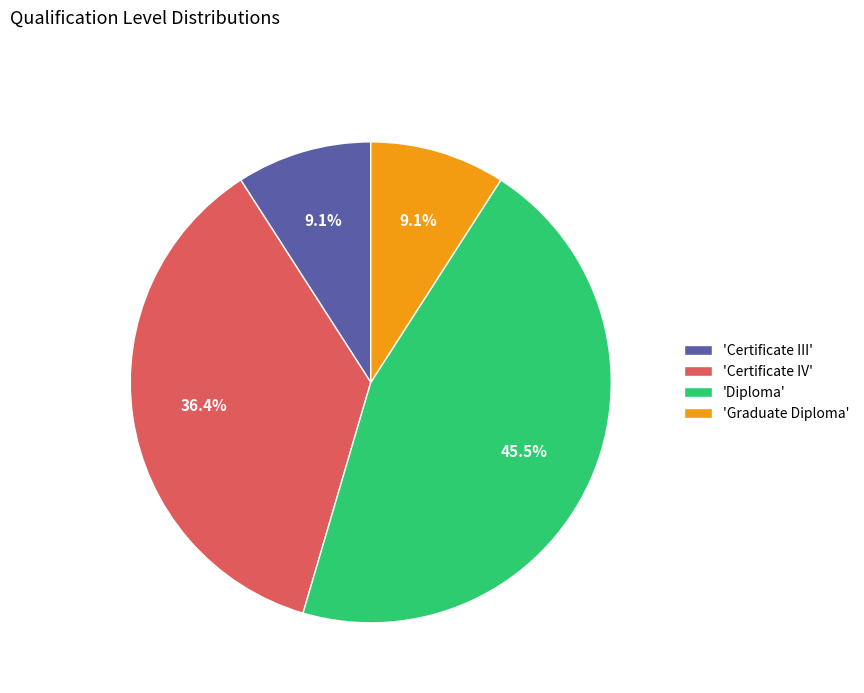

Approximately how many times larger is the value at 'Diploma' compared to 'Certificate IV'?

1.2